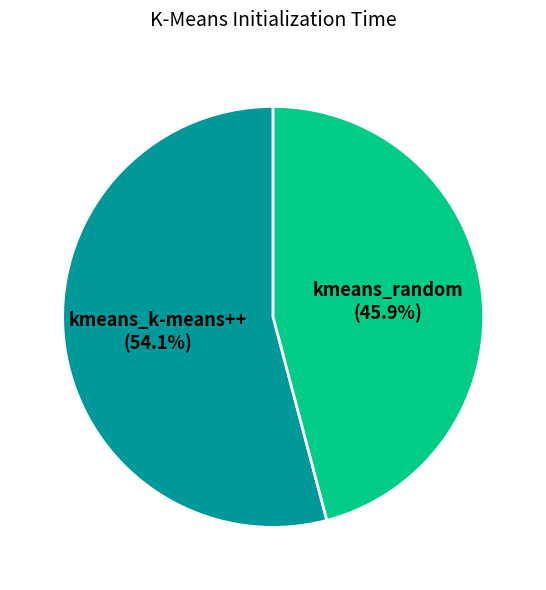

Which slice represents more than half of the pie?

kmeans_k-means++